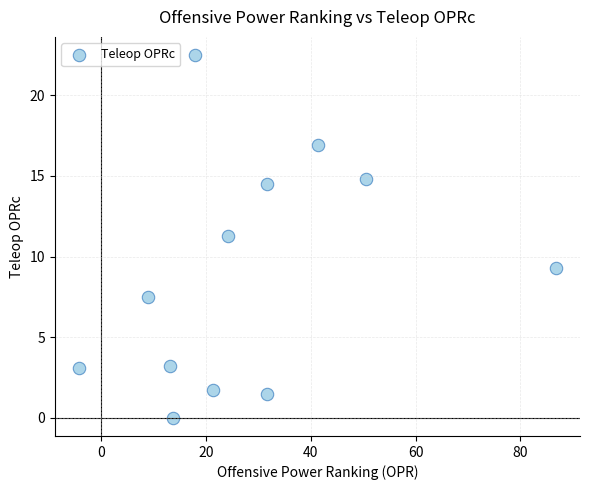

What Y value in the scatter plot is closest to 11?

11.3